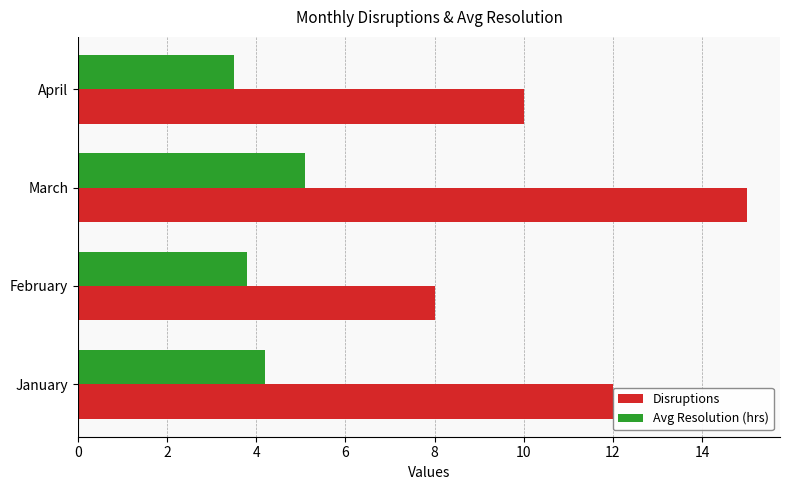

What is the approximate value of Disruptions at March?

15.0